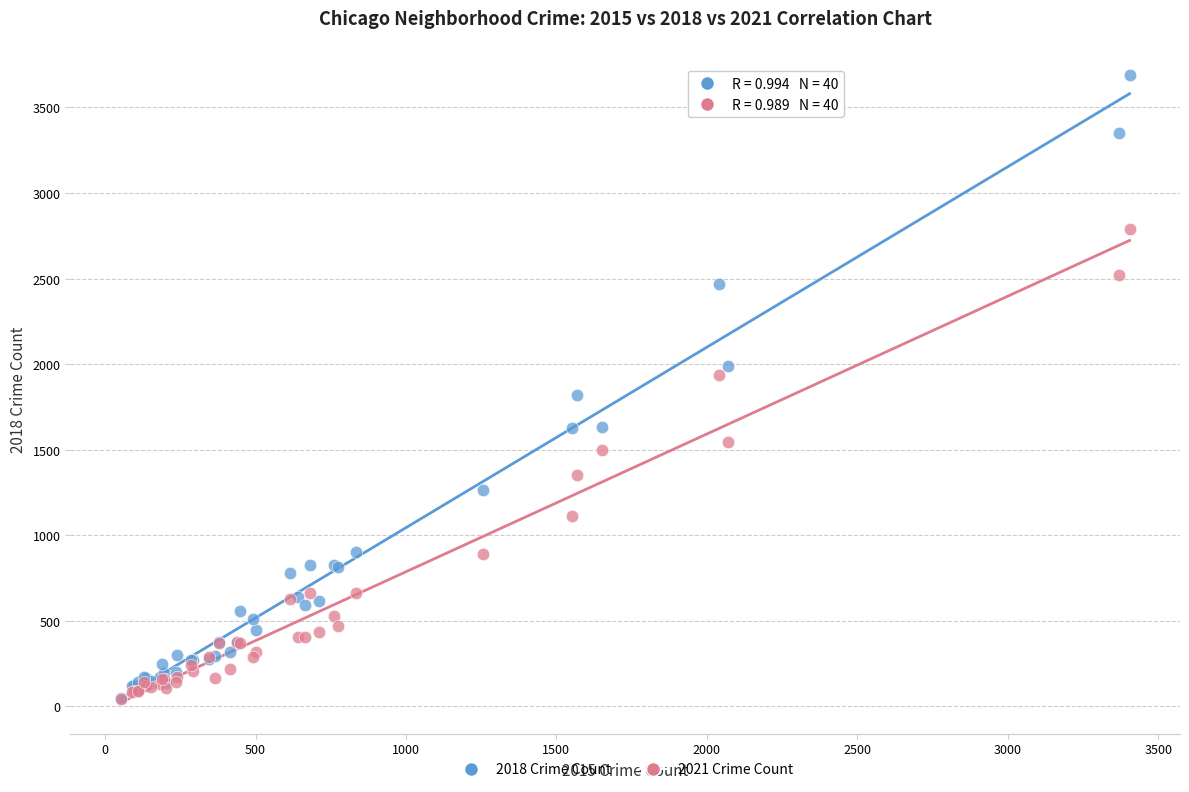

Which series reaches the maximum Y coordinate?

2018 Crime Count